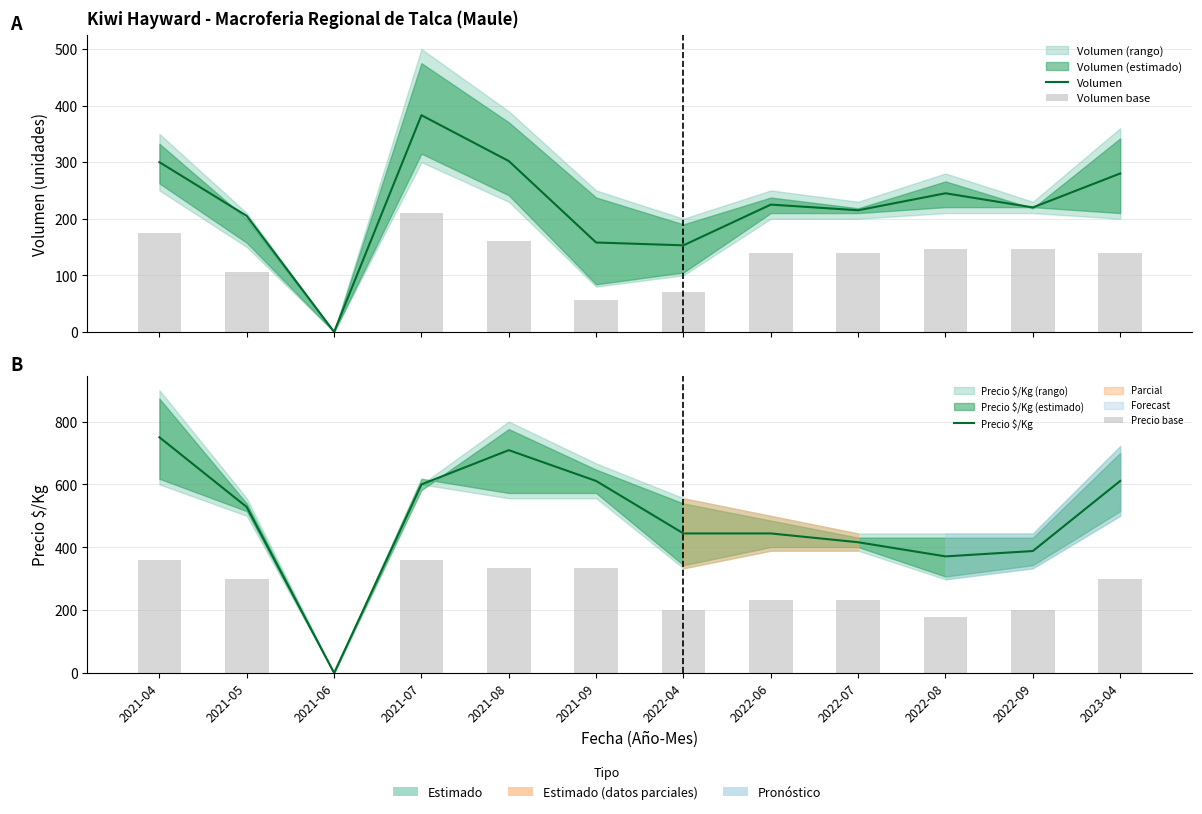

Where is Precio $/Kg nearest to the value 375?

2022-08